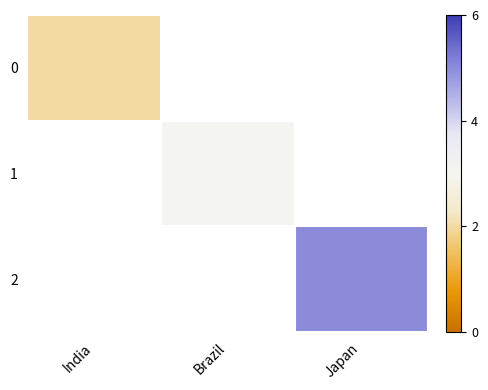

What is the approximate value of 2 at Japan?

5.0